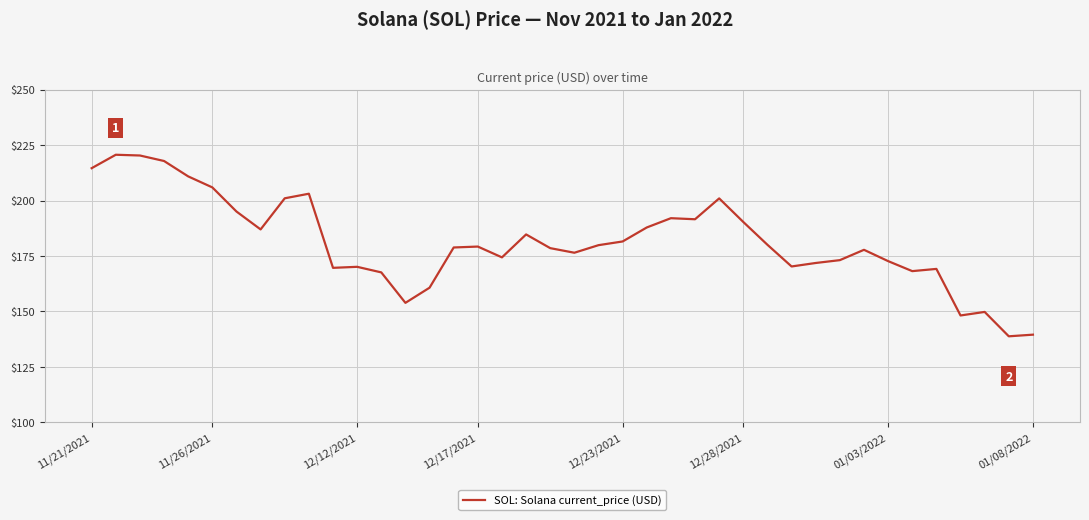

What is the difference between the maximum and minimum values?

81.8